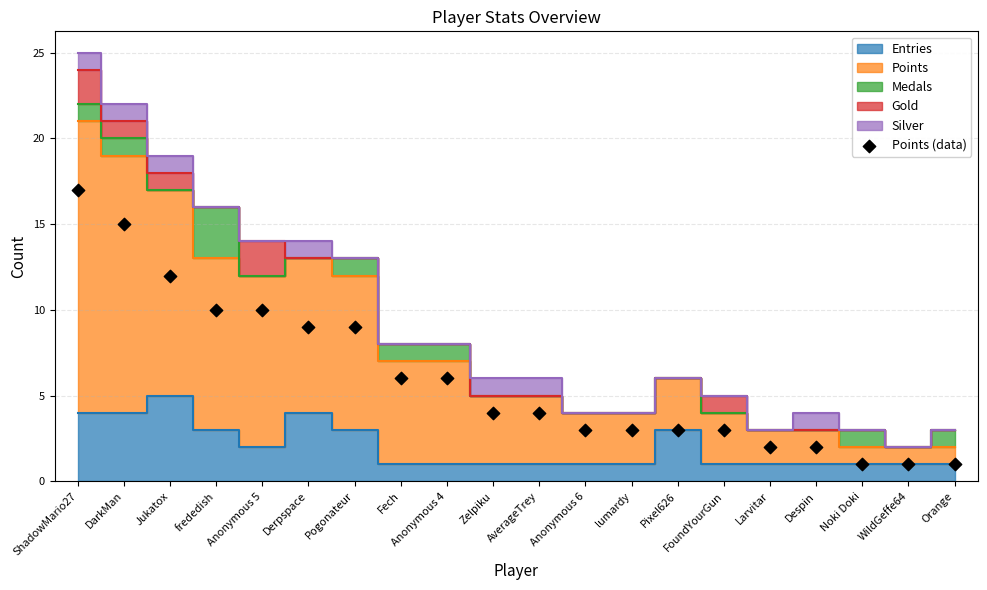

What is the range of Y values (max minus min)?

16